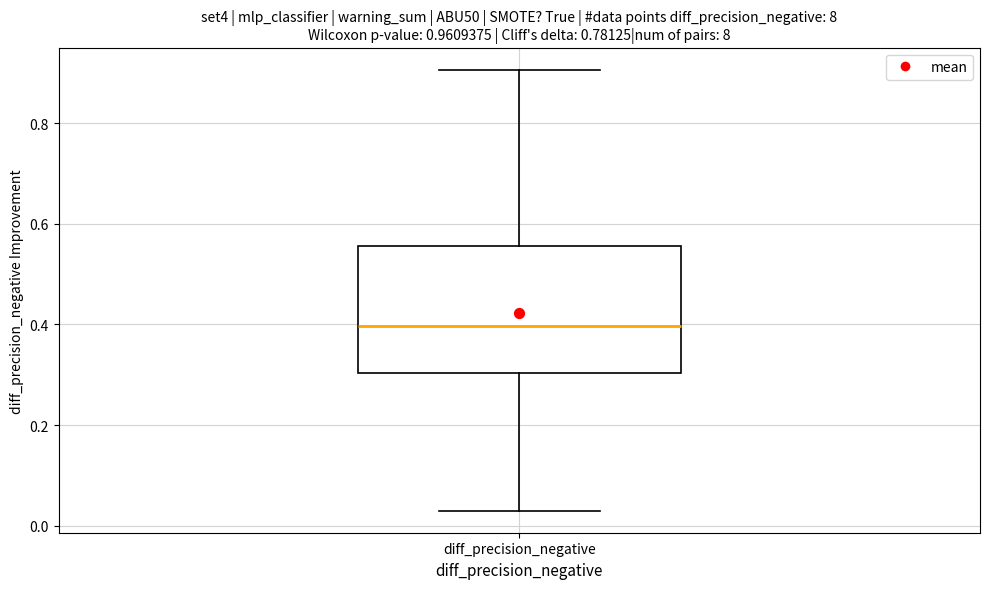

Transcribe this box plot: give where the median line is, the range the box spans, and where the two whiskers end, as read against the y-axis. The values are not printed on the chart, so give them approximately, as read against the axis.

median 0.40, box 0.30 to 0.56, whiskers 0.02 to 0.90